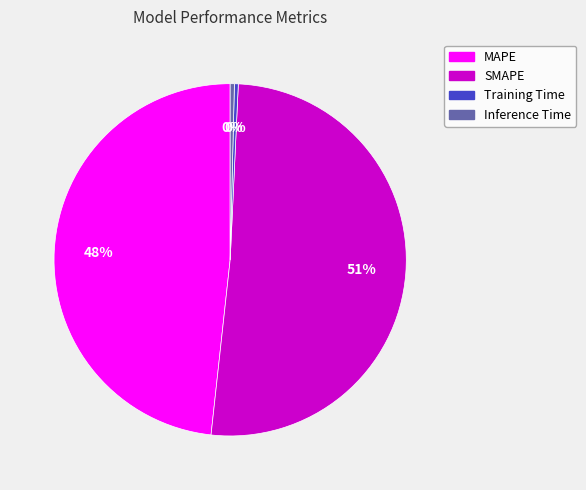

Is the sum of Training Time and SMAPE greater than half?

Yes